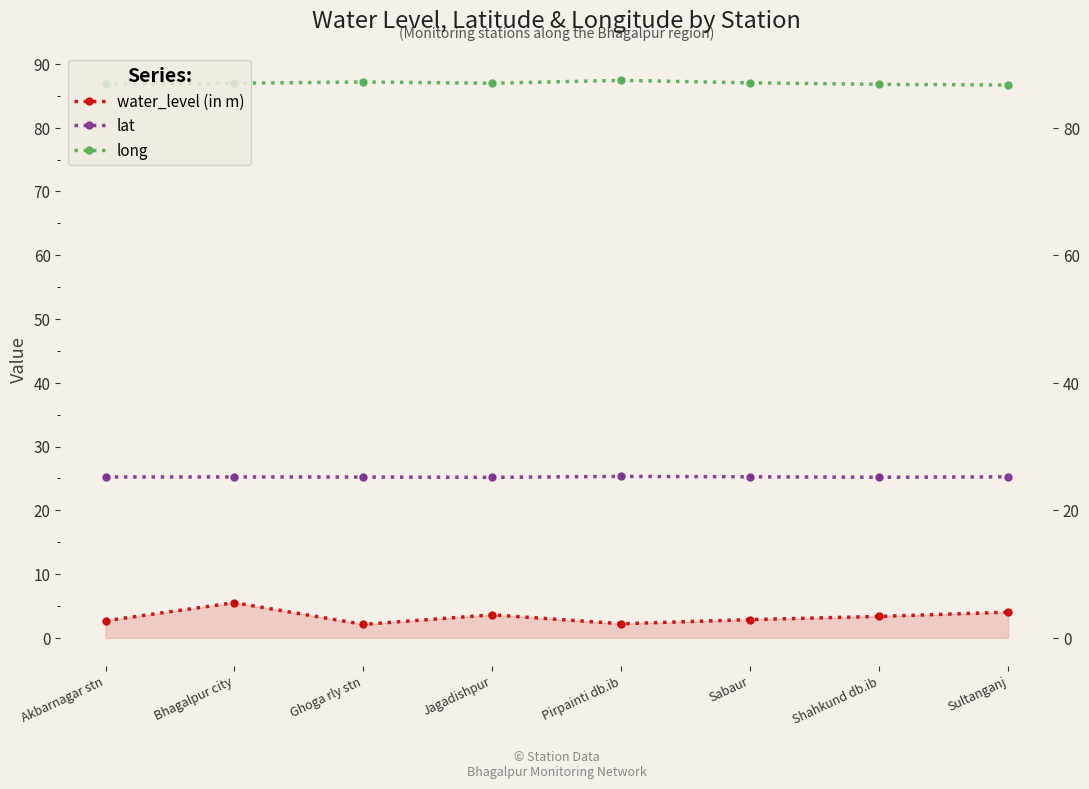

At how many categories does at least one series exceed 74?

8